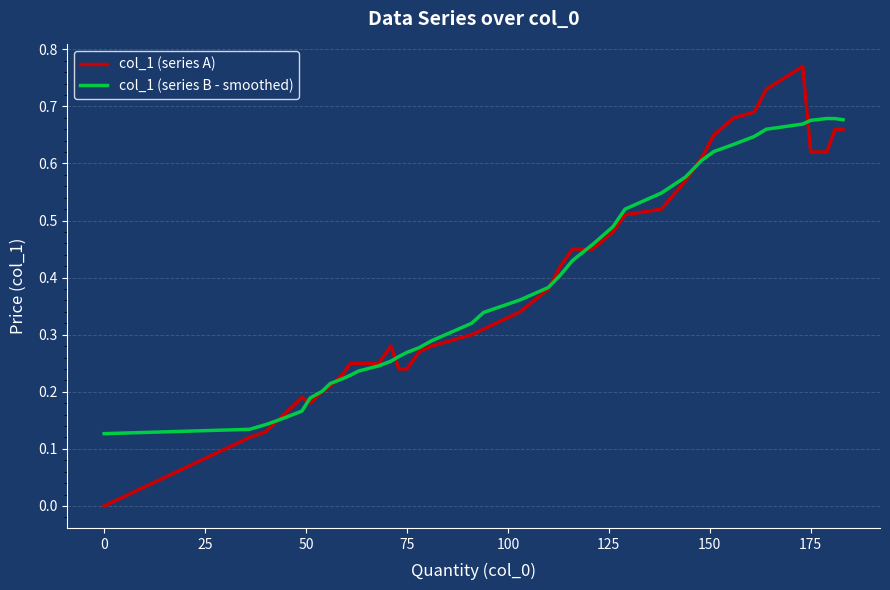

Which series has the largest range (max minus min)?

col_1 (series A)